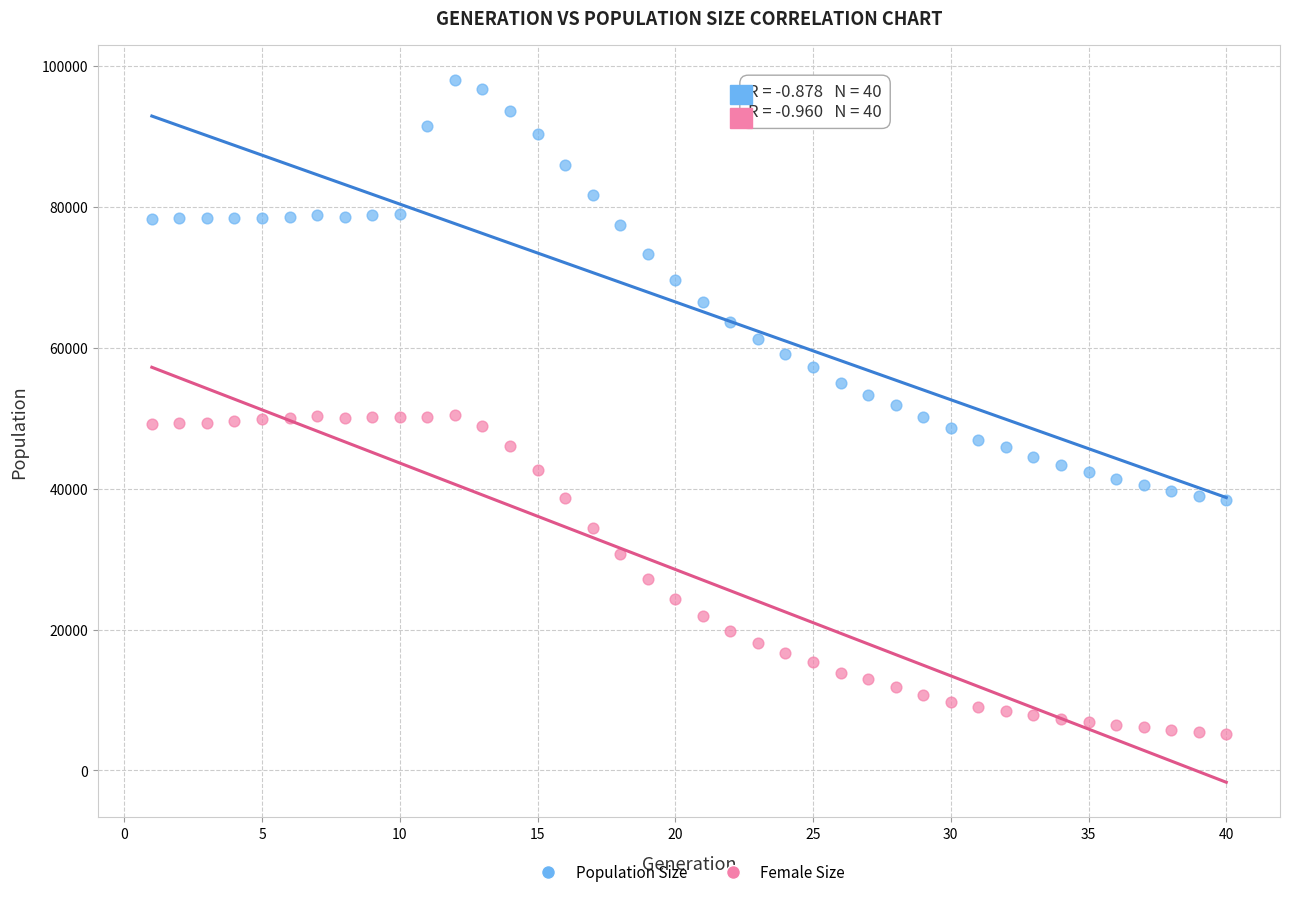

Which series reaches the maximum Y coordinate?

Population Size